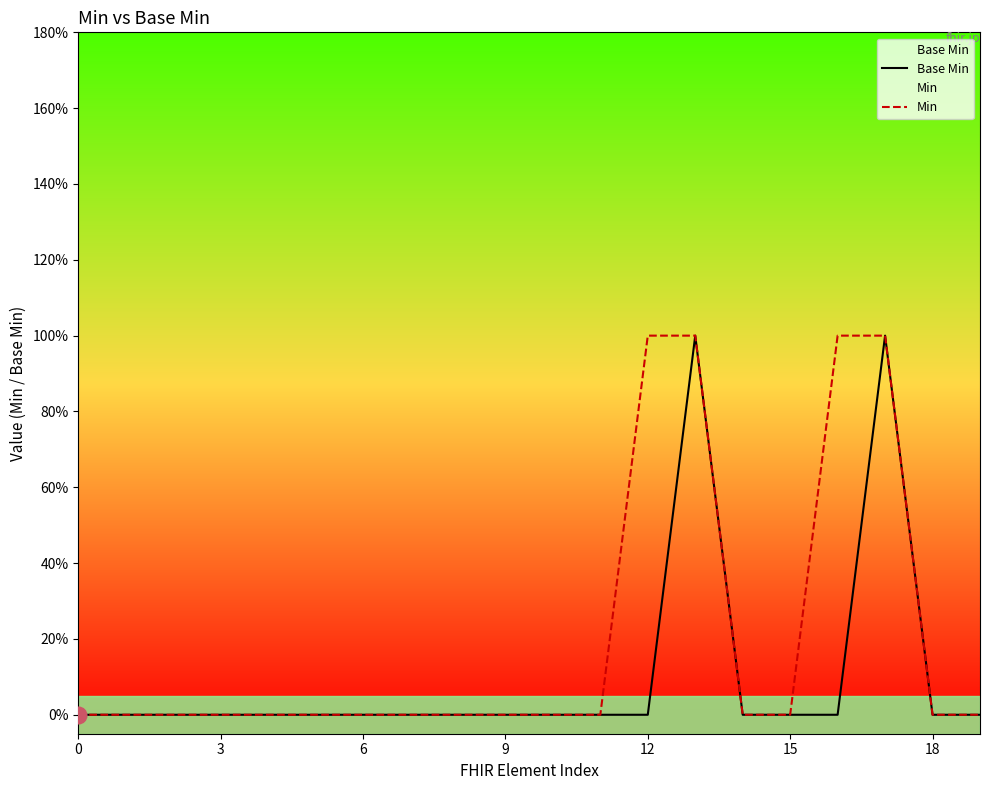

What is the difference between the maximum and minimum values in the Base Min series?

1